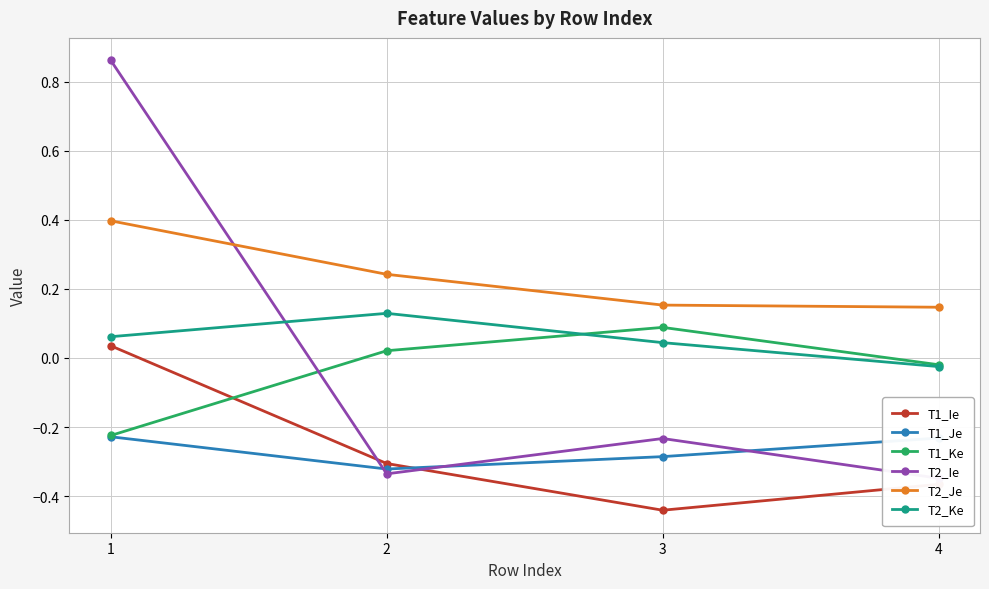

Is it true that T1_Ie equals 0.0 at 1?

False